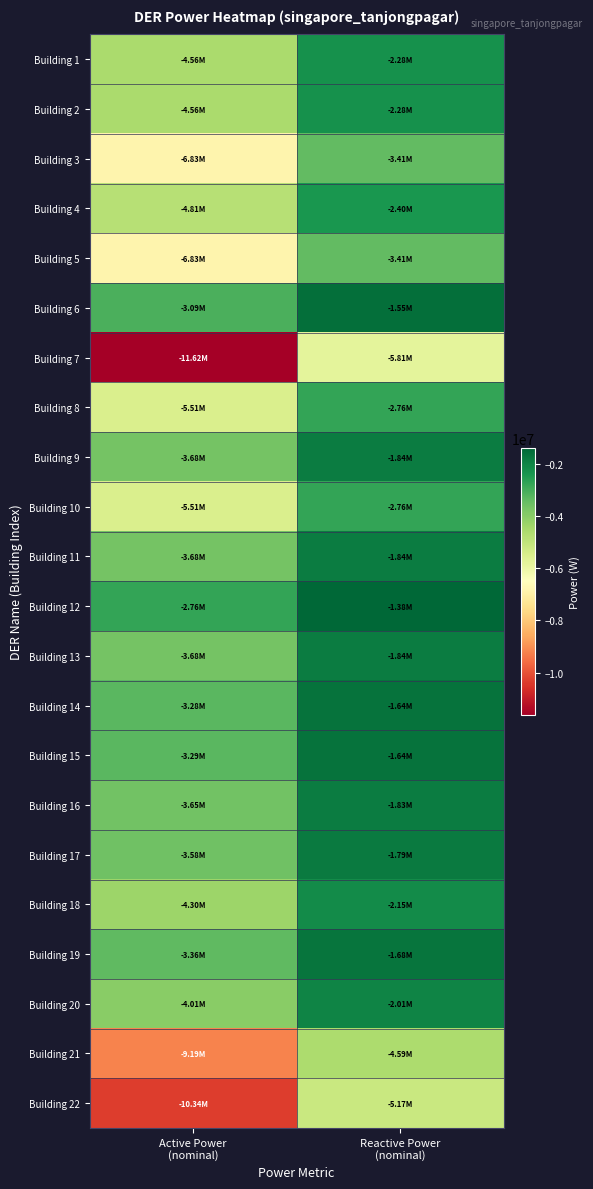

Reading left to right, what are all the values shown in this chart?

Building 1: Active Power
(nominal)=-4556459.6	Reactive Power
(nominal)=-2278229.8
Building 2: Active Power
(nominal)=-4556459.6	Reactive Power
(nominal)=-2278229.8
Building 3: Active Power
(nominal)=-6827742.5	Reactive Power
(nominal)=-3413871.2
Building 4: Active Power
(nominal)=-4806201.3	Reactive Power
(nominal)=-2403100.6
Building 5: Active Power
(nominal)=-6827742.5	Reactive Power
(nominal)=-3413871.2
Building 6: Active Power
(nominal)=-3092558.5	Reactive Power
(nominal)=-1546279.3
Building 7: Active Power
(nominal)=-11620070.7	Reactive Power
(nominal)=-5810035.3
Building 8: Active Power
(nominal)=-5513612.8	Reactive Power
(nominal)=-2756806.4
Building 9: Active Power
(nominal)=-3675731.1	Reactive Power
(nominal)=-1837865.6
Building 10: Active Power
(nominal)=-5513612.8	Reactive Power
(nominal)=-2756806.4
Building 11: Active Power
(nominal)=-3675740.5	Reactive Power
(nominal)=-1837870.3
Building 12: Active Power
(nominal)=-2756801.7	Reactive Power
(nominal)=-1378400.9
Building 13: Active Power
(nominal)=-3675740.5	Reactive Power
(nominal)=-1837870.3
Building 14: Active Power
(nominal)=-3281307.9	Reactive Power
(nominal)=-1640653.9
Building 15: Active Power
(nominal)=-3288749.0	Reactive Power
(nominal)=-1644374.5
Building 16: Active Power
(nominal)=-3654398.5	Reactive Power
(nominal)=-1827199.2
Building 17: Active Power
(nominal)=-3580295.9	Reactive Power
(nominal)=-1790148.0
Building 18: Active Power
(nominal)=-4302935.4	Reactive Power
(nominal)=-2151467.7
Building 19: Active Power
(nominal)=-3362165.3	Reactive Power
(nominal)=-1681082.7
Building 20: Active Power
(nominal)=-4010267.6	Reactive Power
(nominal)=-2005133.8
Building 21: Active Power
(nominal)=-9185510.7	Reactive Power
(nominal)=-4592755.4
Building 22: Active Power
(nominal)=-10340844.7	Reactive Power
(nominal)=-5170422.3